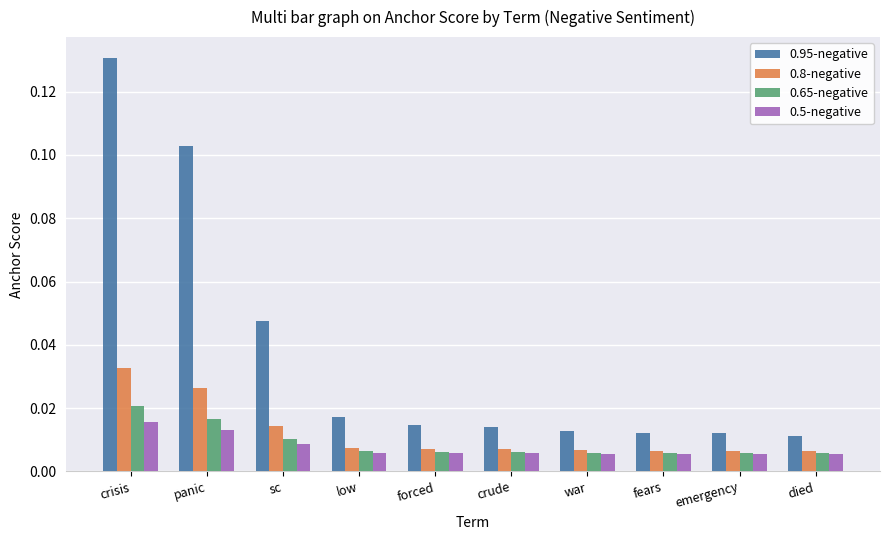

What is the label of the 1st bar from the left?

crisis